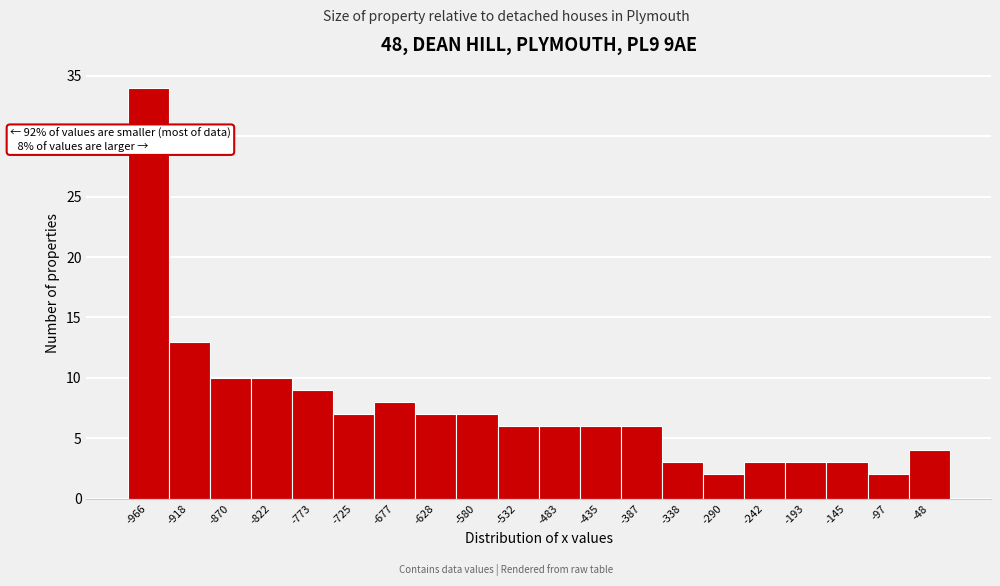

Reading right to left, transcribe all the data shown in this chart.

-48=4	-97=2	-145=3	-193=3	-242=3	-290=2	-338=3	-387=6	-435=6	-483=6	-532=6	-580=7	-628=7	-677=8	-725=7	-773=9	-822=10	-870=10	-918=13	-966=34